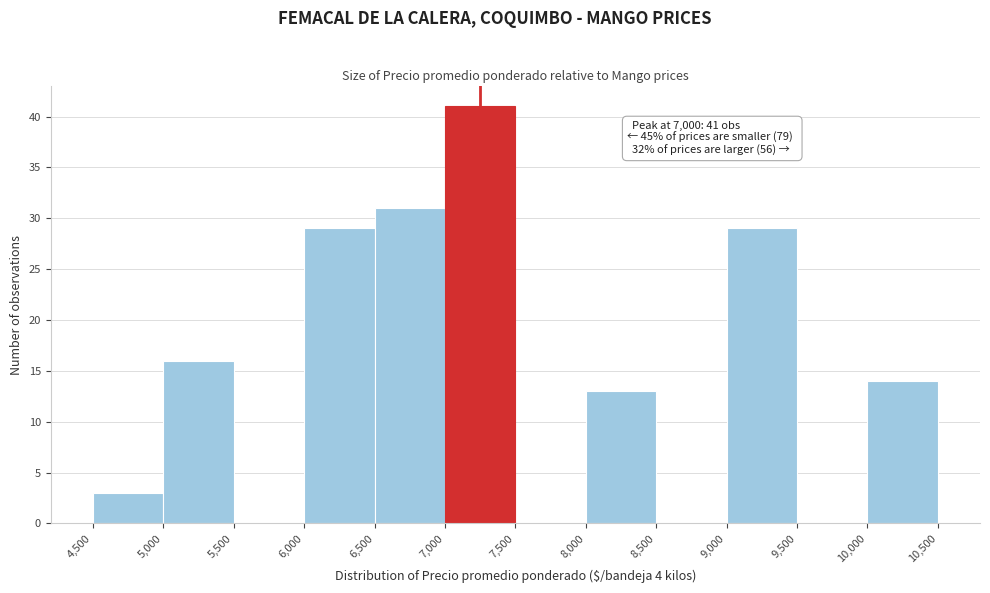

Which range on the x-axis has the tallest bar?

7,000 to 7,500